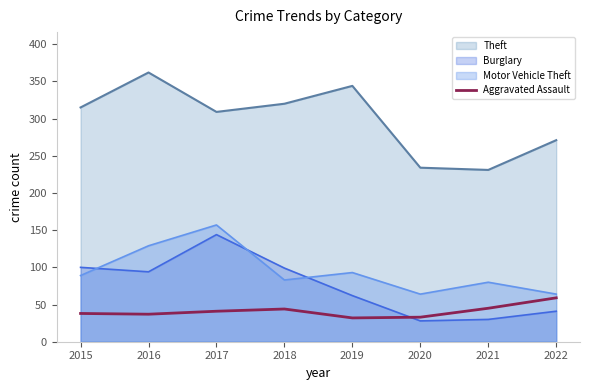

Rank the series at 2019 from lowest to highest value.

Aggravated Assault, Burglary, Motor Vehicle Theft, Theft